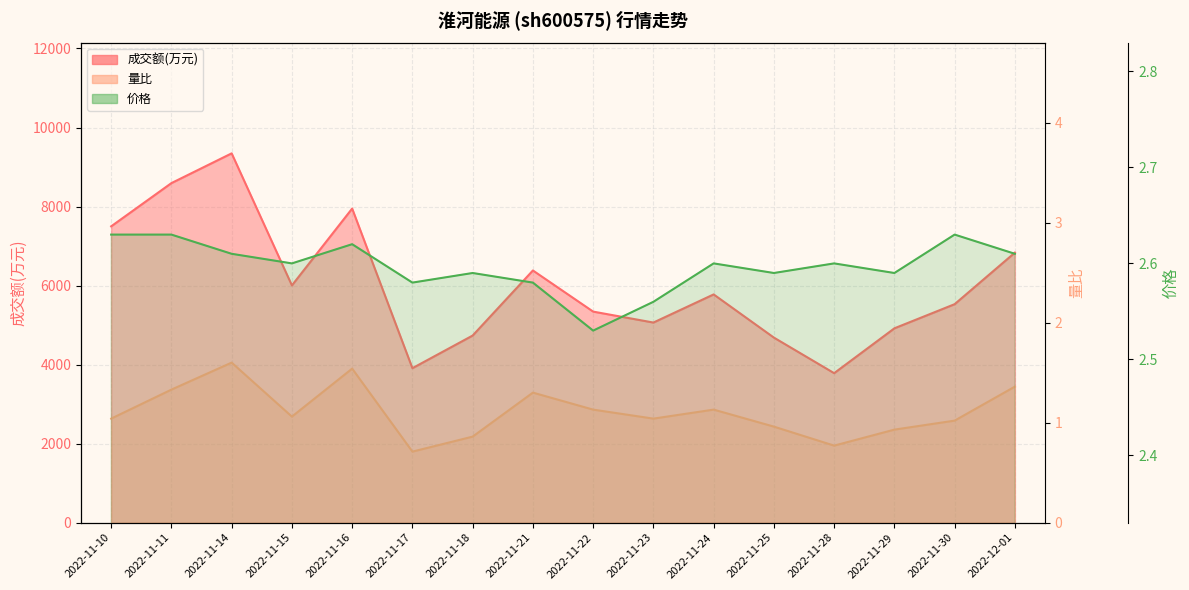

Reading left to right, extract all data points from this chart.

成交额(万元): 2022-11-10=7499.0	2022-11-11=8593.0	2022-11-14=9346.0	2022-11-15=6004.0	2022-11-16=7949.0	2022-11-17=3909.0	2022-11-18=4735.0	2022-11-21=6382.0	2022-11-22=5341.0	2022-11-23=5064.0	2022-11-24=5776.0	2022-11-25=4683.0	2022-11-28=3783.0	2022-11-29=4918.0	2022-11-30=5529.0	2022-12-01=6834.0
量比: 2022-11-10=1.0	2022-11-11=1.3	2022-11-14=1.6	2022-11-15=1.1	2022-11-16=1.5	2022-11-17=0.7	2022-11-18=0.9	2022-11-21=1.3	2022-11-22=1.1	2022-11-23=1.0	2022-11-24=1.1	2022-11-25=1.0	2022-11-28=0.8	2022-11-29=0.9	2022-11-30=1.0	2022-12-01=1.4
价格: 2022-11-10=2.6	2022-11-11=2.6	2022-11-14=2.6	2022-11-15=2.6	2022-11-16=2.6	2022-11-17=2.6	2022-11-18=2.6	2022-11-21=2.6	2022-11-22=2.5	2022-11-23=2.6	2022-11-24=2.6	2022-11-25=2.6	2022-11-28=2.6	2022-11-29=2.6	2022-11-30=2.6	2022-12-01=2.6